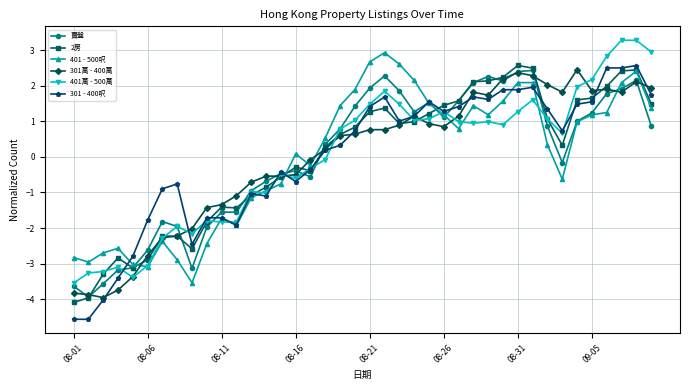

True or false: 301萬 - 400萬 and 401 - 500呎 intersect in this chart.

True